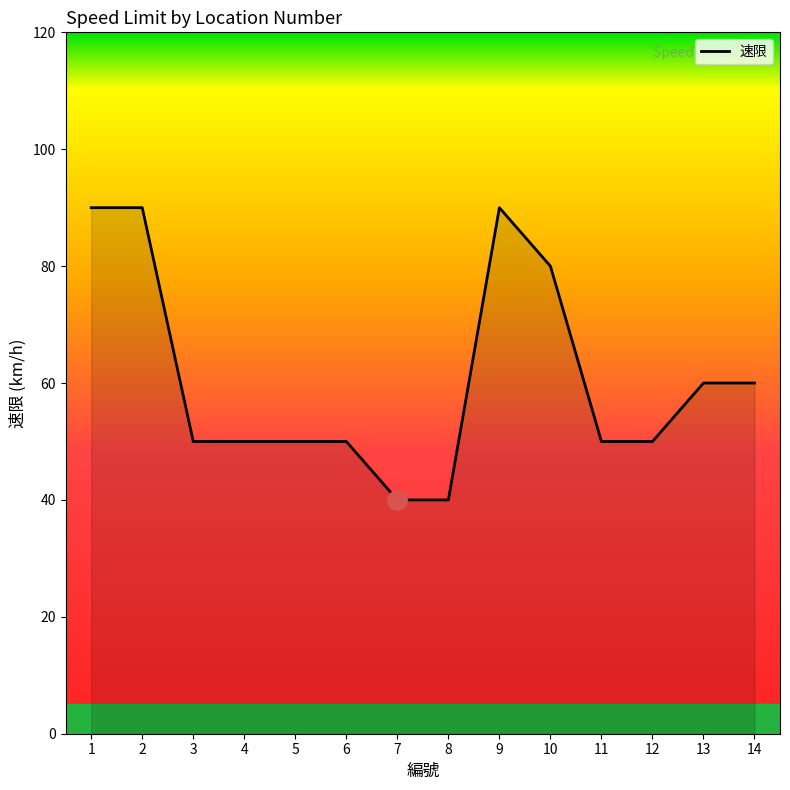

What is the difference between the second highest and second lowest values?

50